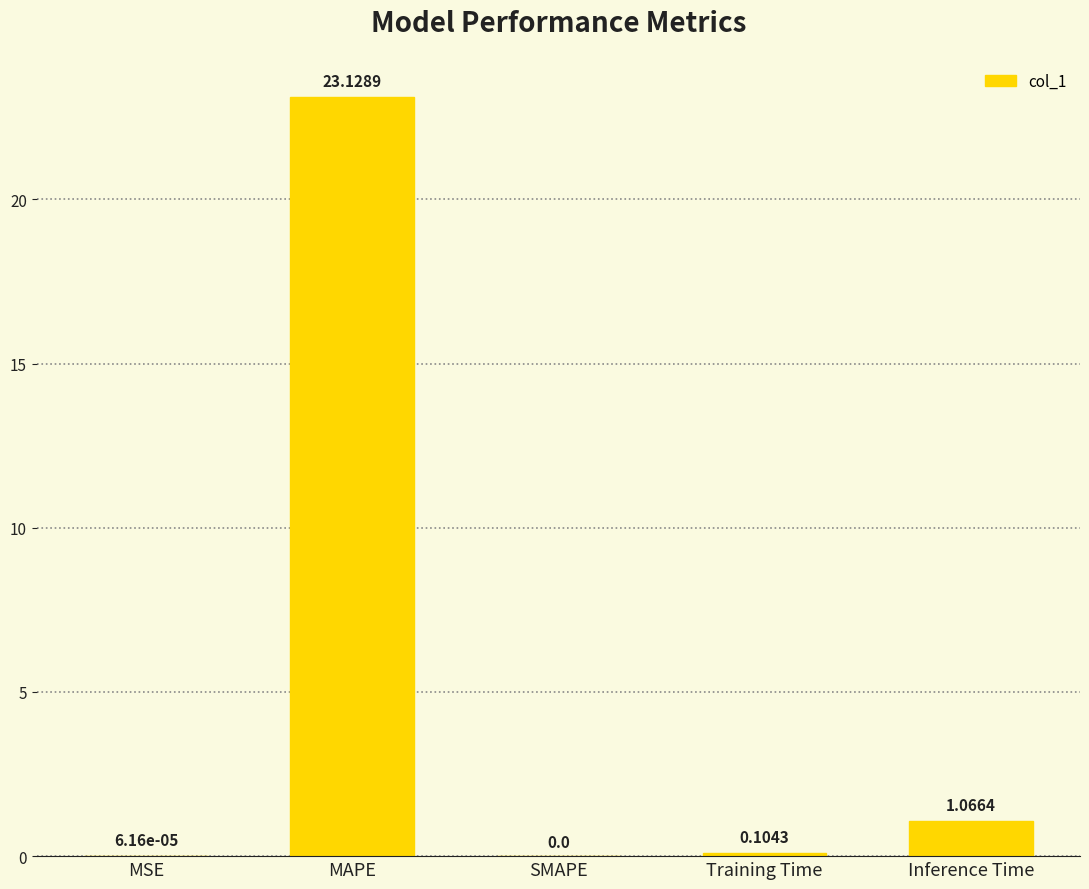

Approximately how many times larger is the value at MAPE compared to Inference Time?

21.7